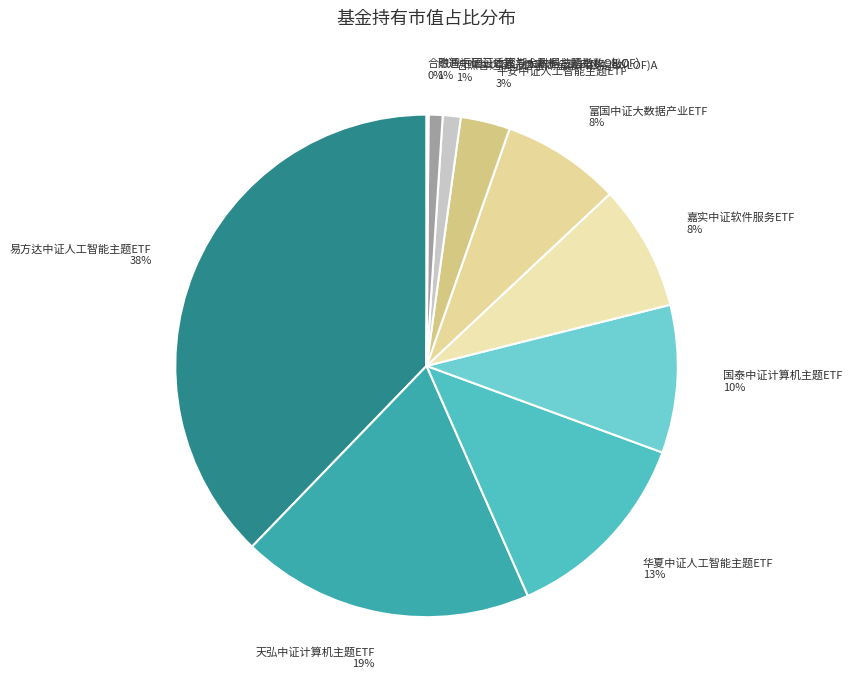

Which slice is the largest?

易方达中证人工智能主题ETF